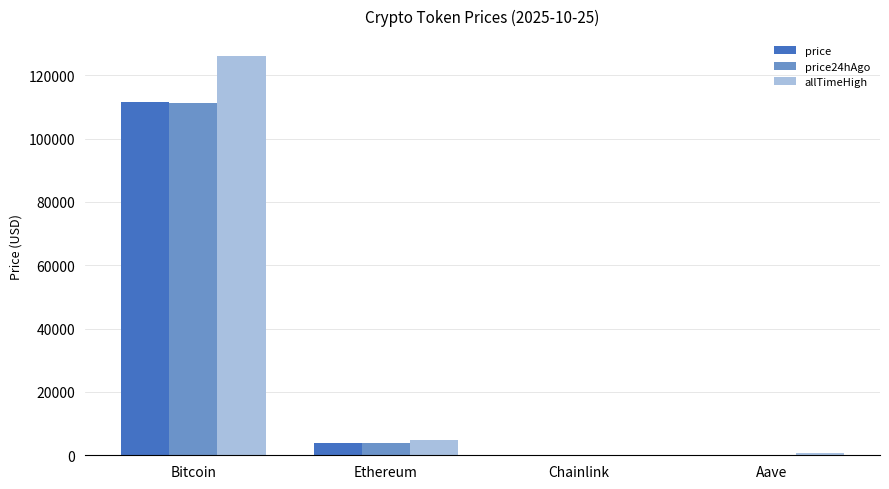

What is the sum of all allTimeHigh values?

131740.4